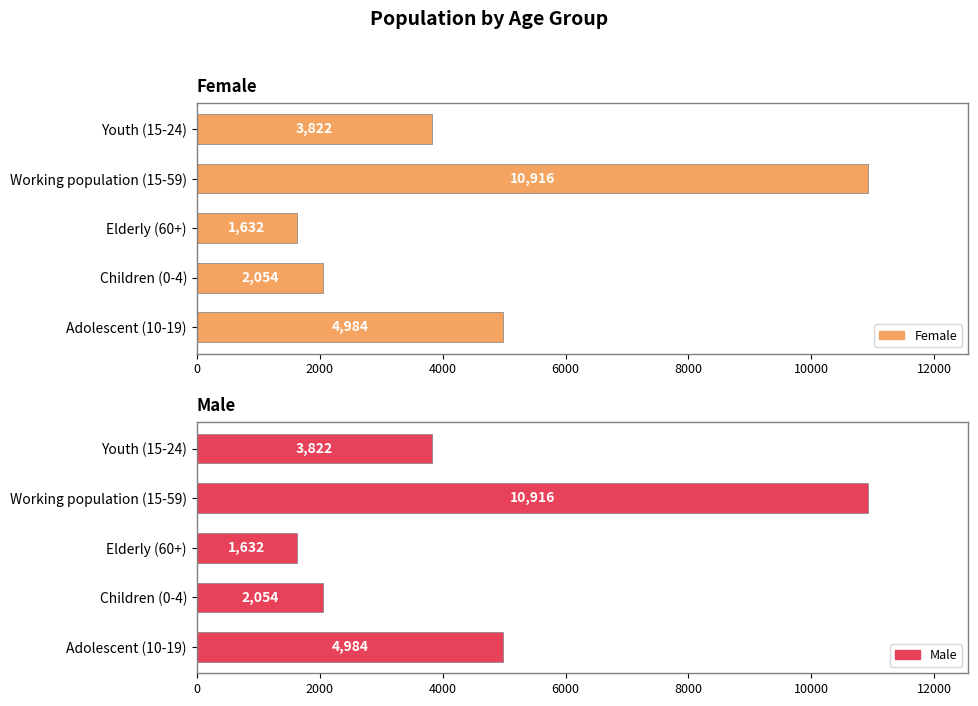

Which series has the largest total across all categories?

Female